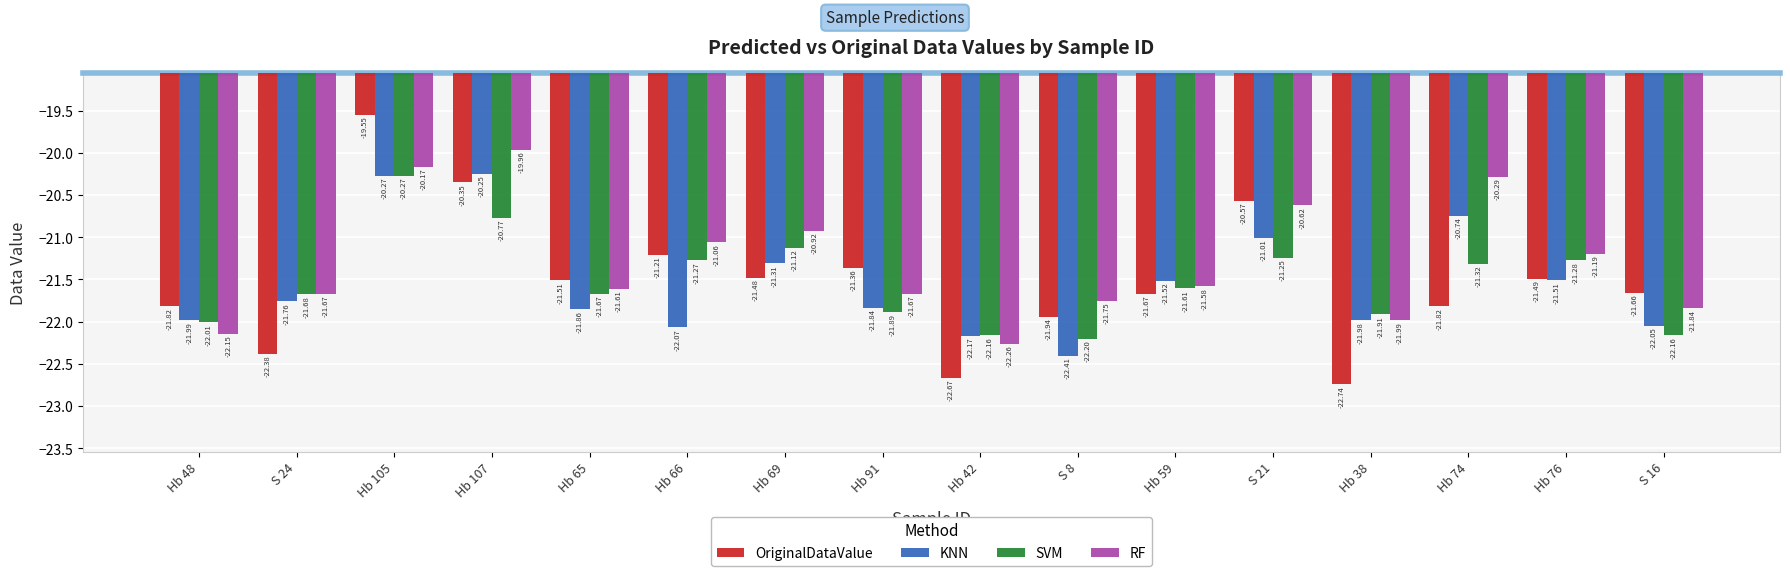

Which category has the highest value across all series?

Hb 105